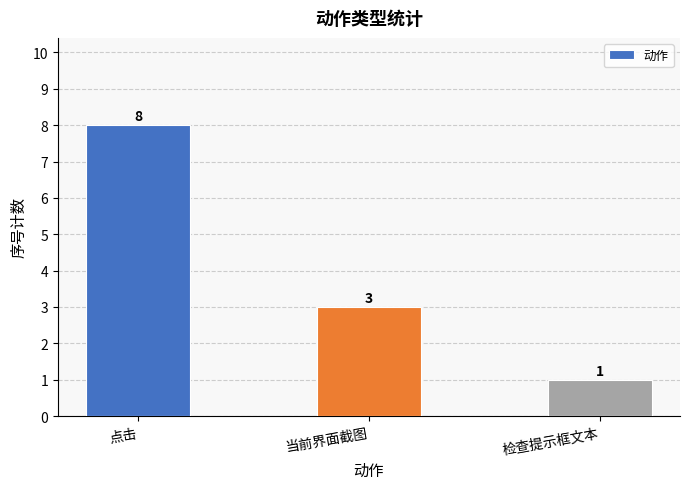

What is the value of the 3rd bar from the left?

1